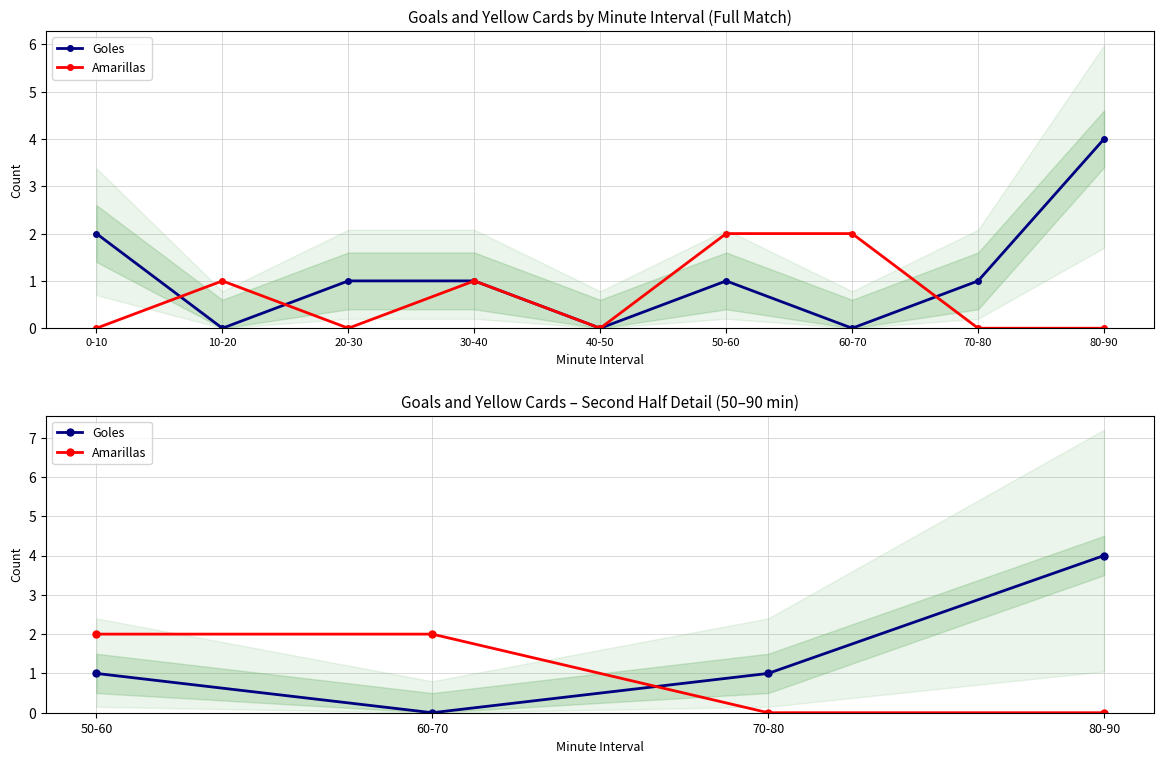

How many values in the Amarillas series are below 2?

2